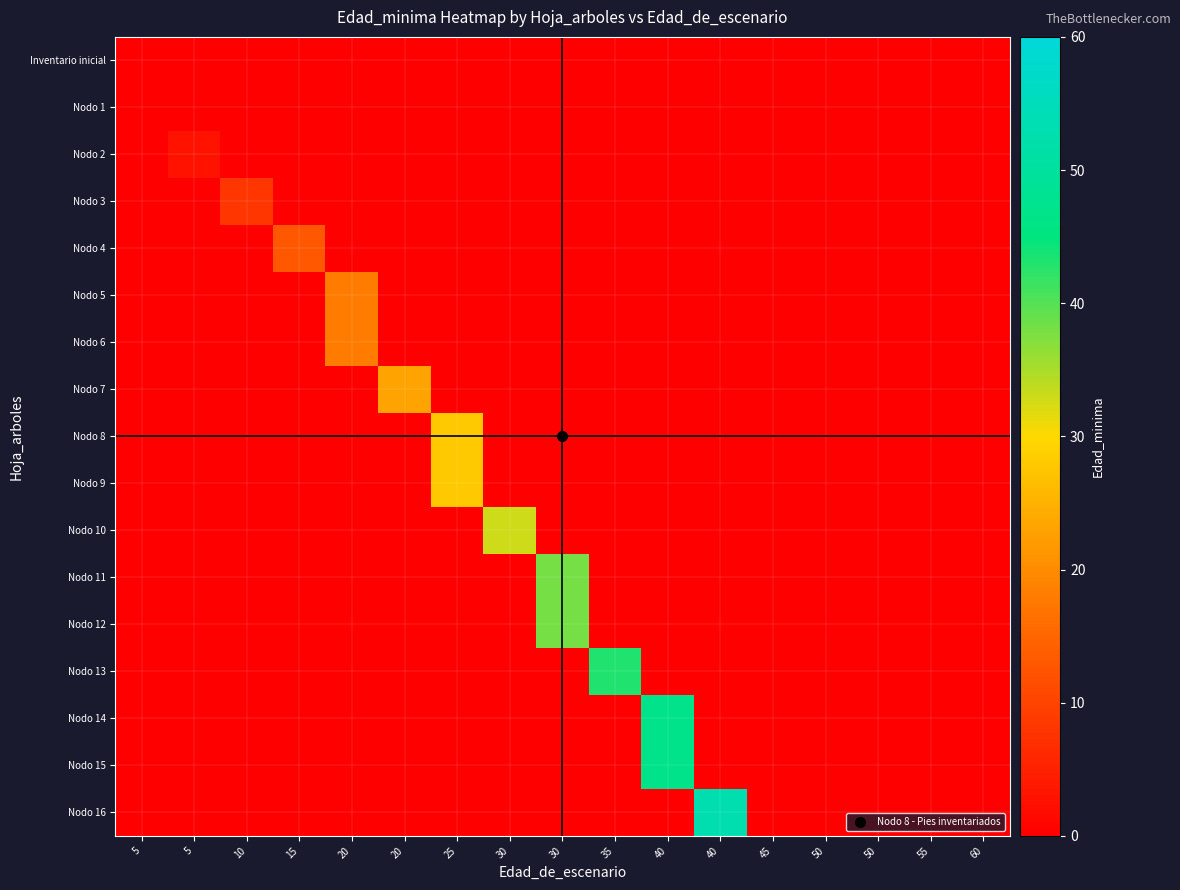

At 25, list the series in order from smallest to largest.

Inventario inicial, Nodo 1, Nodo 2, Nodo 3, Nodo 4, Nodo 5, Nodo 6, Nodo 7, Nodo 10, Nodo 11, Nodo 12, Nodo 13, Nodo 14, Nodo 15, Nodo 16, Nodo 8, Nodo 9